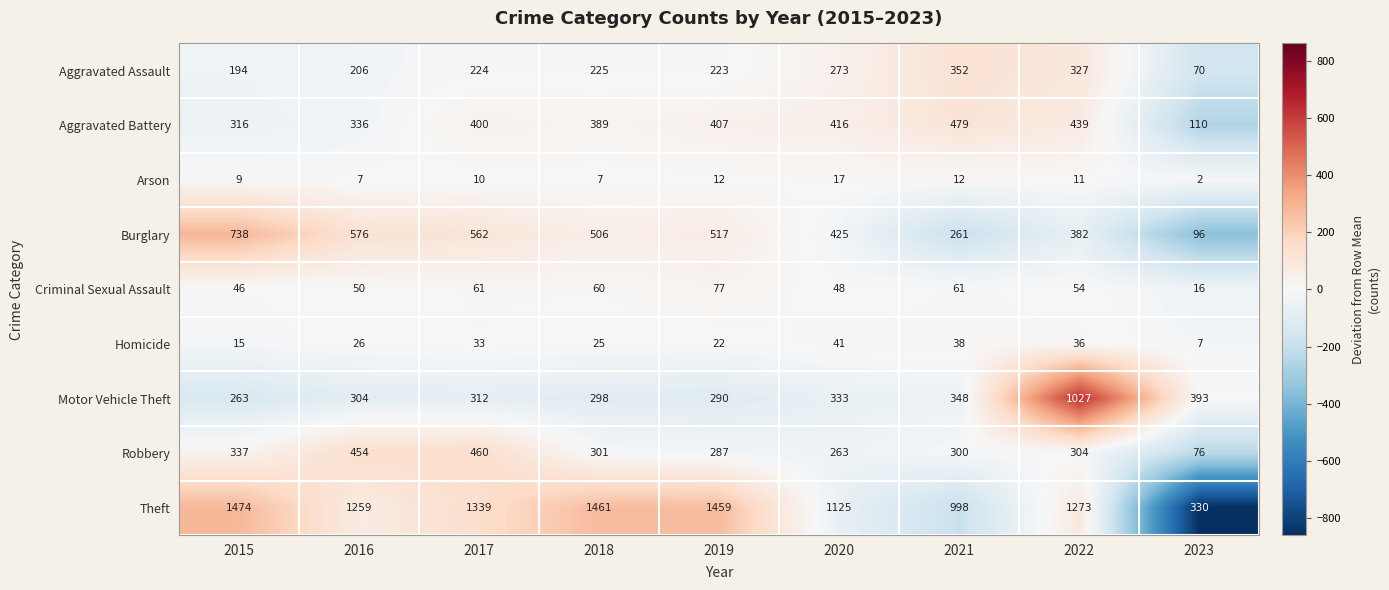

What is the approximate value of Aggravated Assault at 2017, to the nearest 5?

225